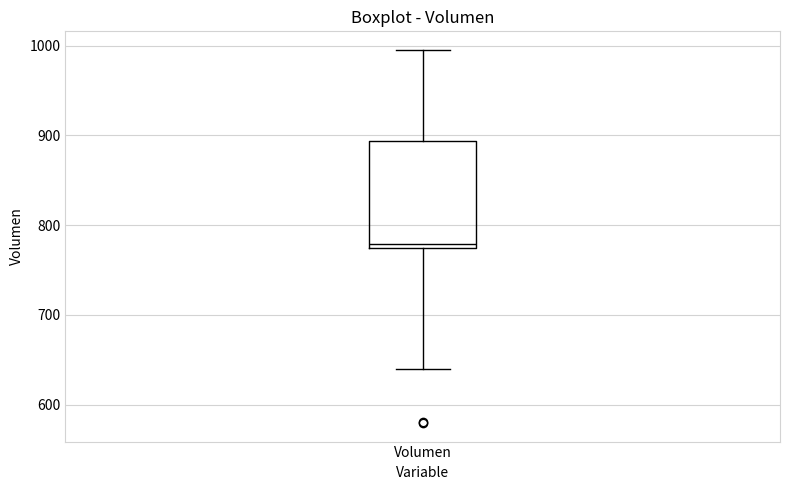

Read this box plot against the y-axis: the position of the median line, the range covered by the box, and the ends of both whiskers. The values are not printed on the chart, so give them approximately, as read against the axis.

median 780, box 770 to 890, whiskers 640 to 1000